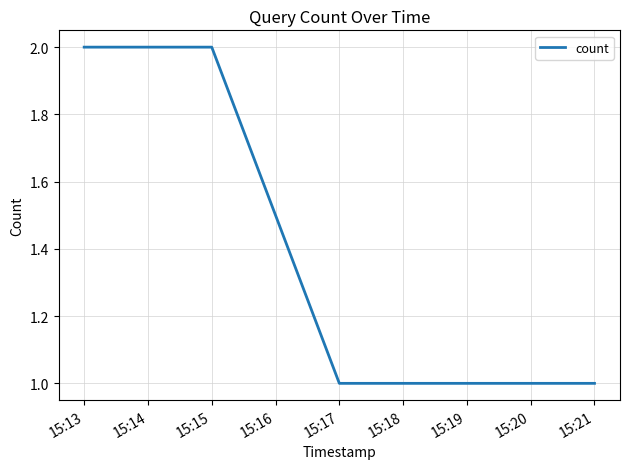

What is the difference between the maximum and minimum values?

1